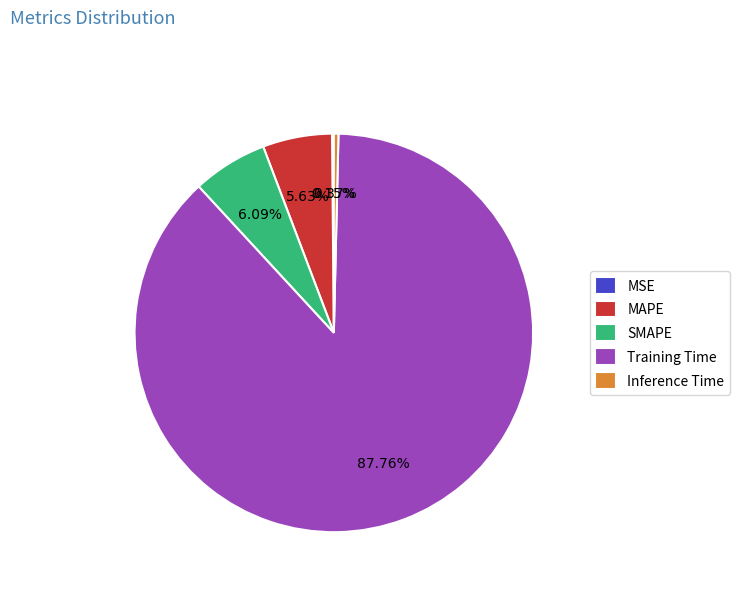

Which category has the biggest portion of the pie?

Training Time